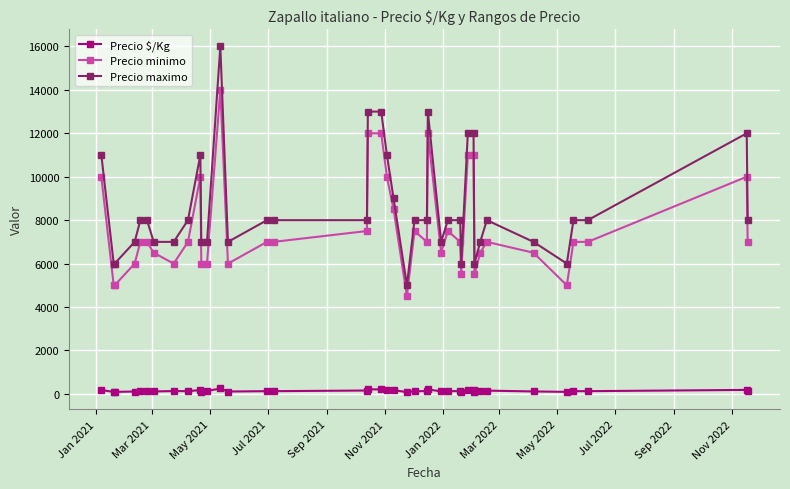

True or false: Precio minimo has more than 0 points higher than both neighbors.

True